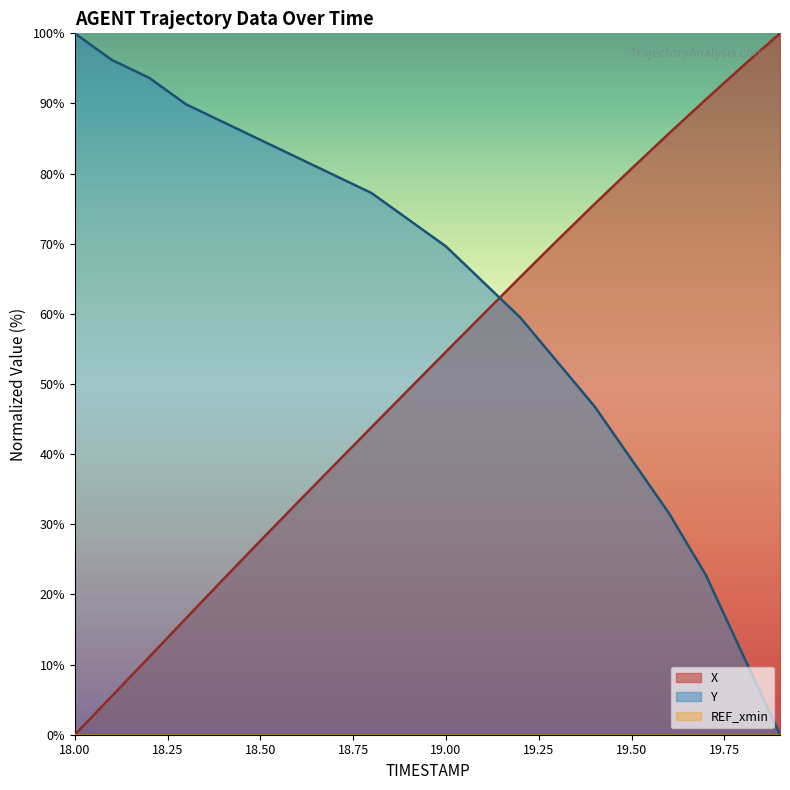

How many times do X and Y cross each other?

1